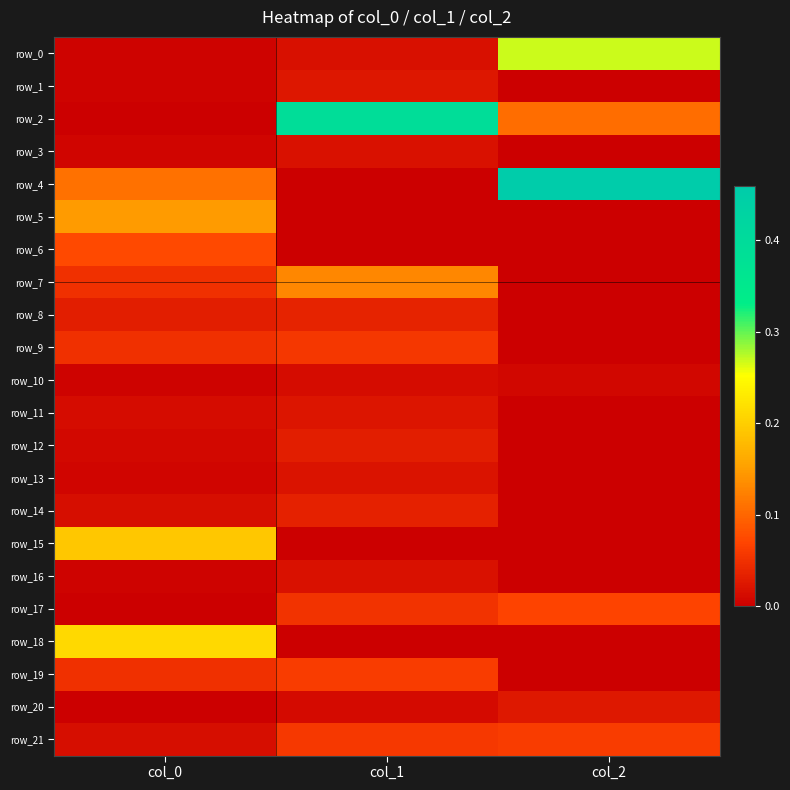

How many categories are shown in the chart?

3